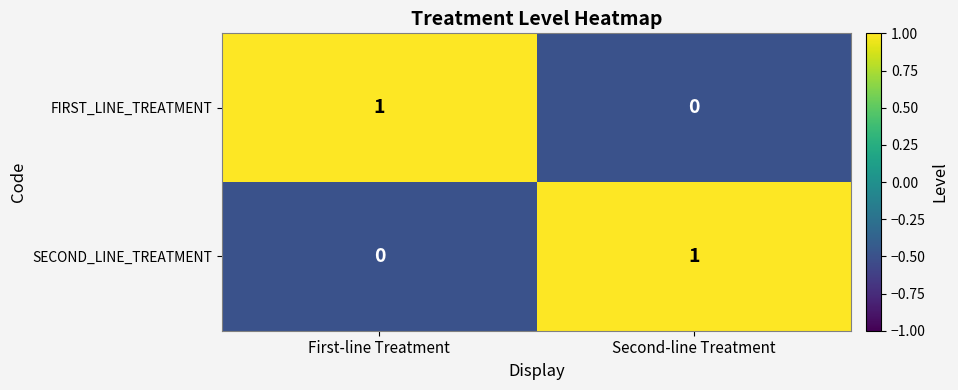

Reading right to left, transcribe all the data shown in this chart.

FIRST_LINE_TREATMENT: 0	1
SECOND_LINE_TREATMENT: 1	0